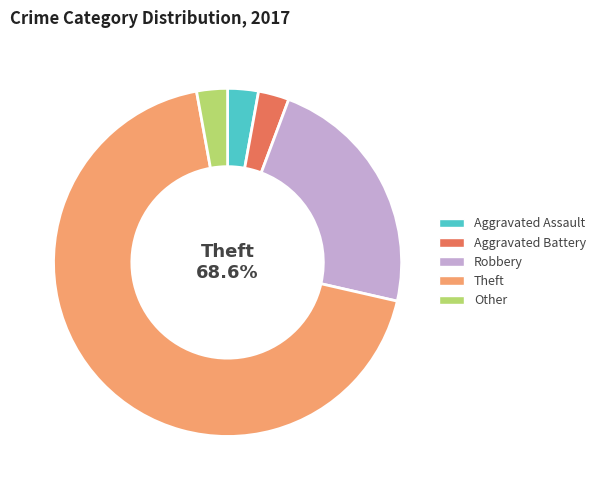

To the nearest percent, what portion does Other represent?

3%